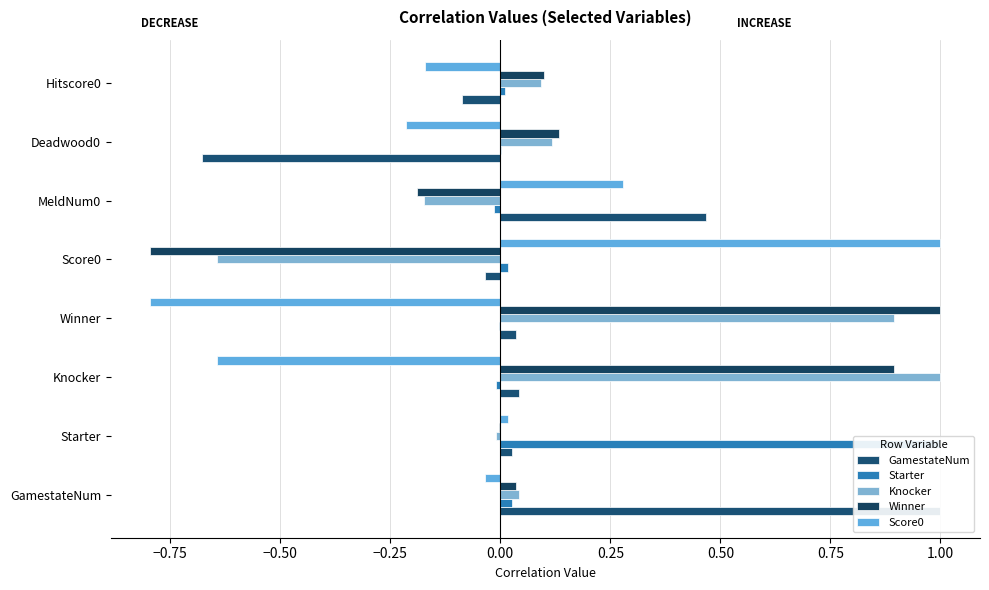

Rank the series by their maximum value, from highest to lowest.

GamestateNum, Starter, Knocker, Winner, Score0